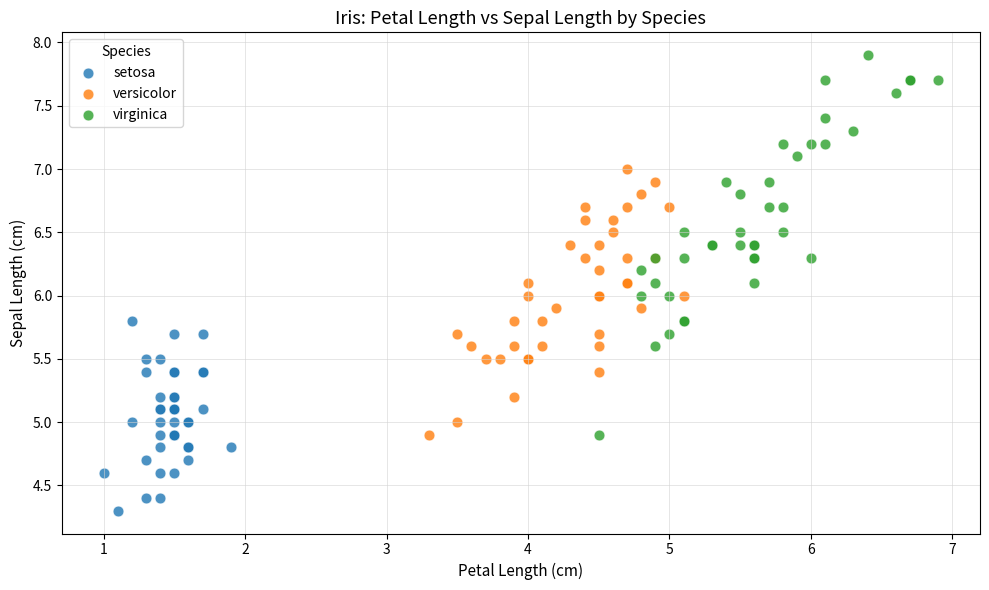

What are all the series names shown in the legend?

setosa, versicolor, virginica